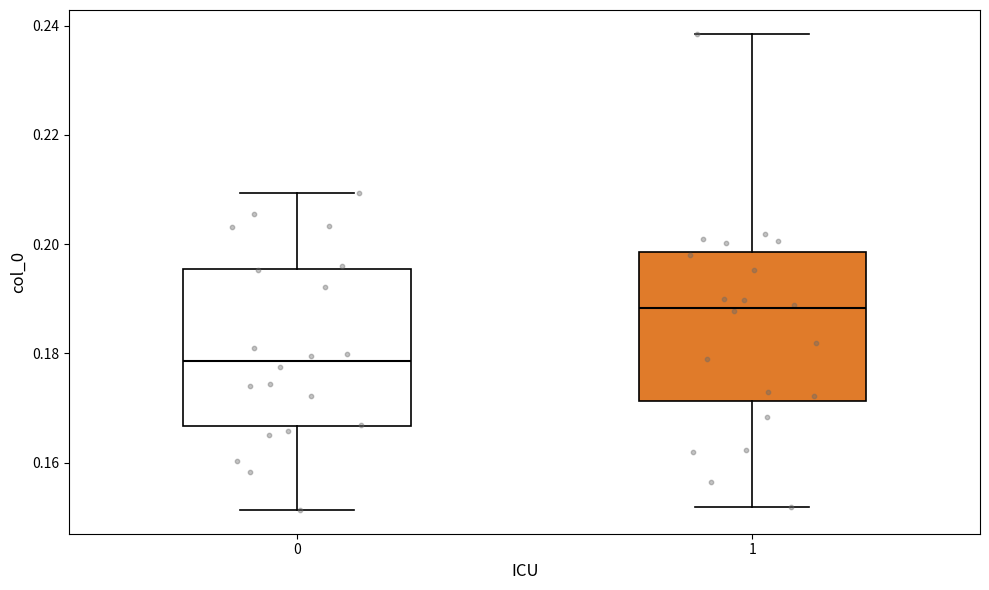

Where does the median line of the box at x = 1 sit on the y-axis? The values are not printed on the chart, so give them approximately, as read against the axis.

0.188